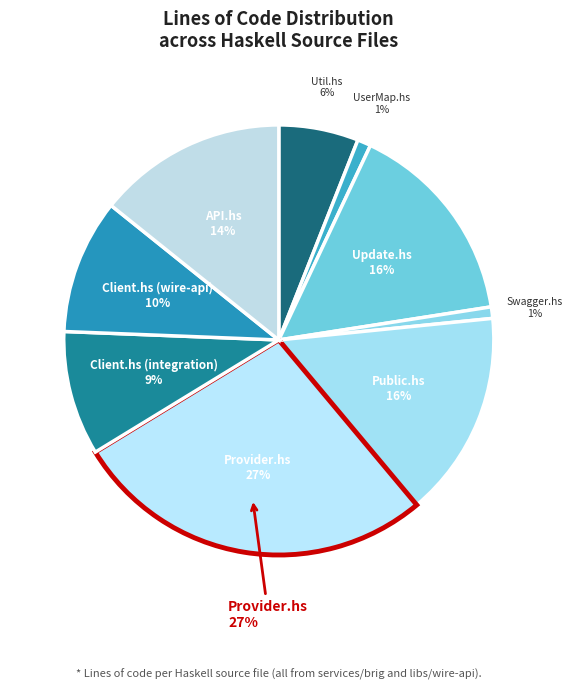

Approximately how many times larger is the value at Update.hs compared to UserMap.hs?

15.3